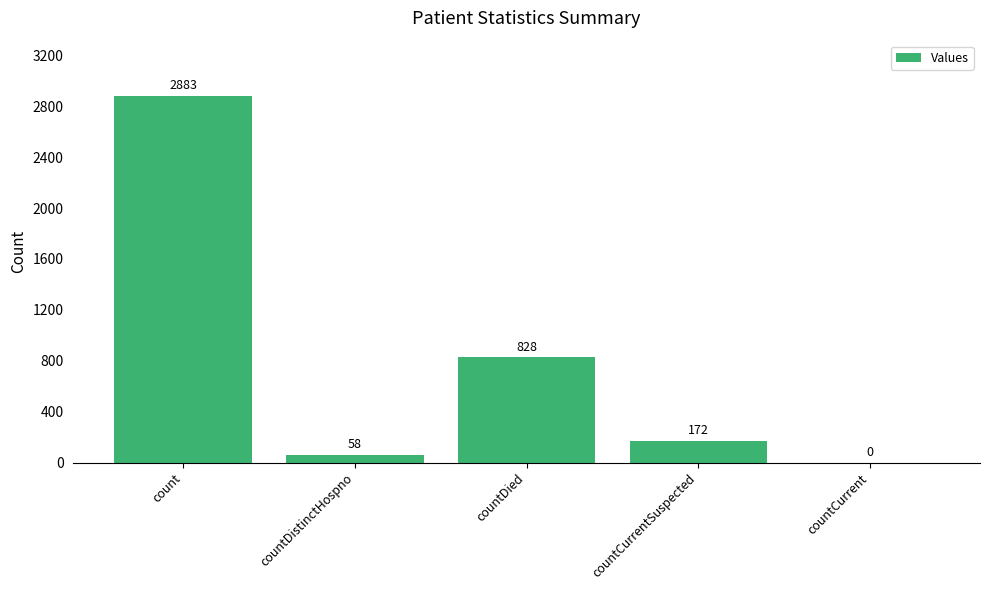

Between countCurrentSuspected and countCurrent, which is larger?

countCurrentSuspected